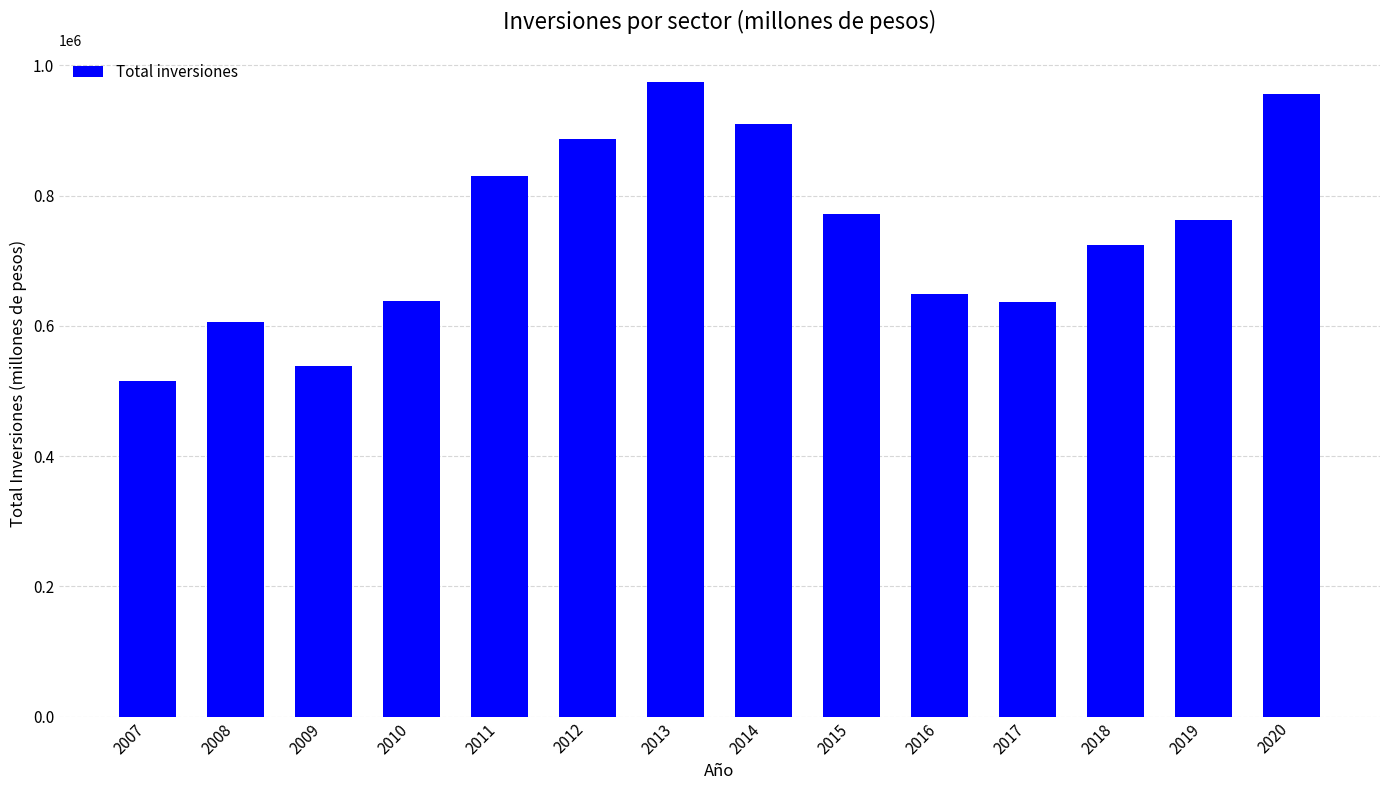

Where does the data first go above 762990?

2011